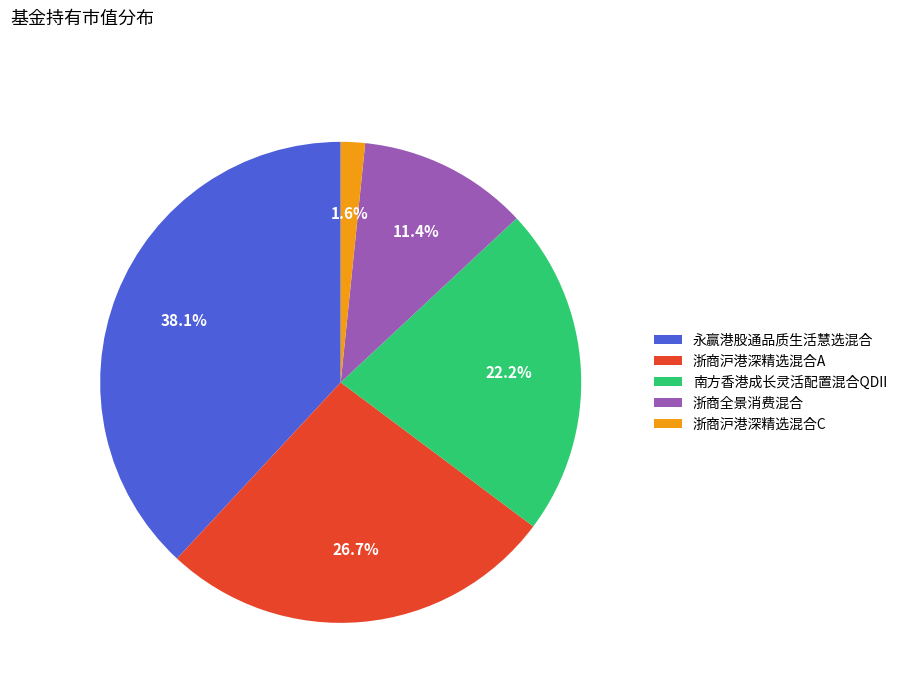

Rank the categories by value from lowest to highest.

浙商沪港深精选混合C, 浙商全景消费混合, 南方香港成长灵活配置混合QDII, 浙商沪港深精选混合A, 永赢港股通品质生活慧选混合